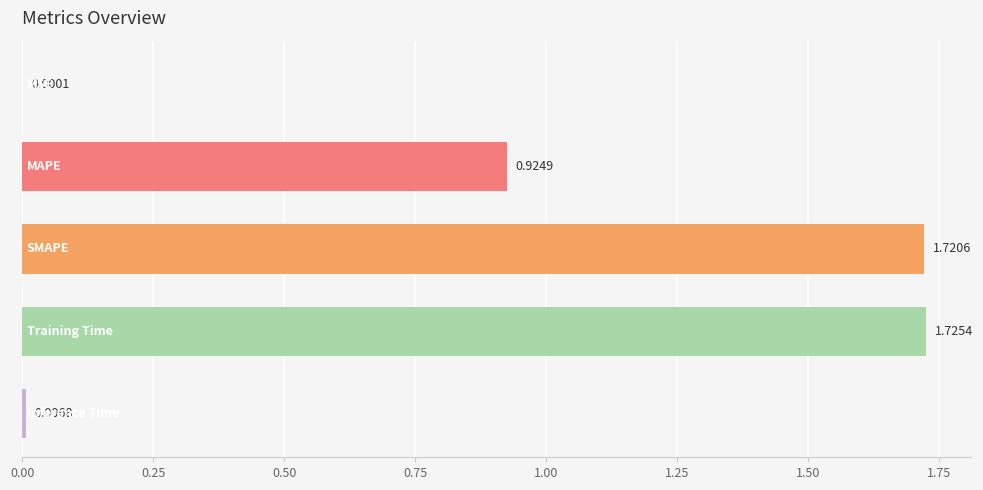

Are the bars grouped side by side (vs. stacked)?

No